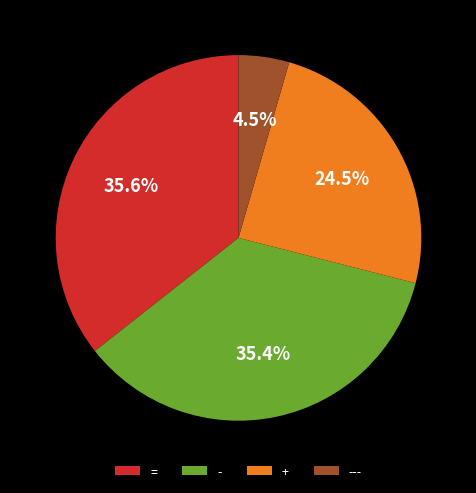

Do --- and - together represent more than half of the pie?

No